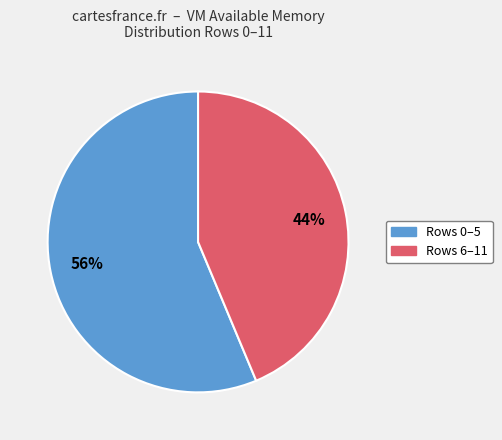

Is there any slice that represents more than half of the pie?

Yes